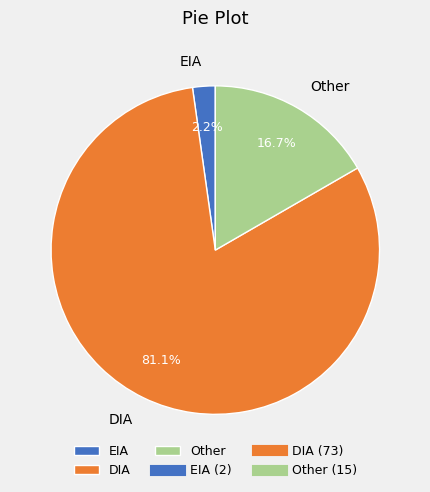

What percentage is the EIA slice, to the nearest percent?

2%